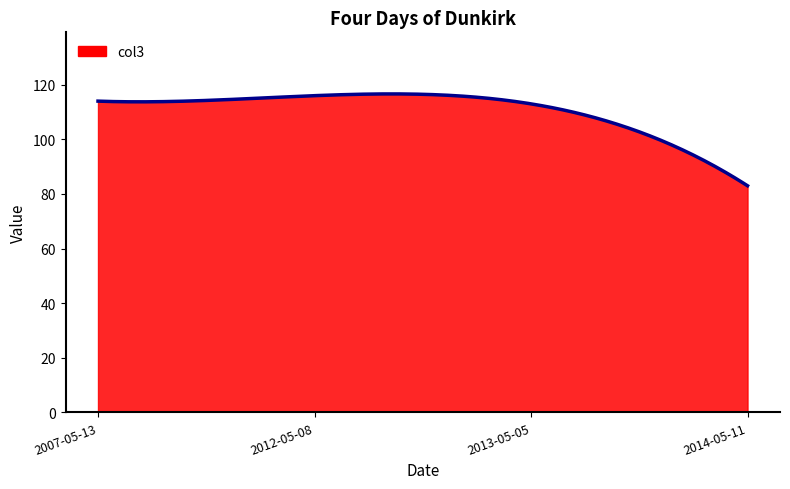

What is the difference between the maximum and minimum values?

33.6